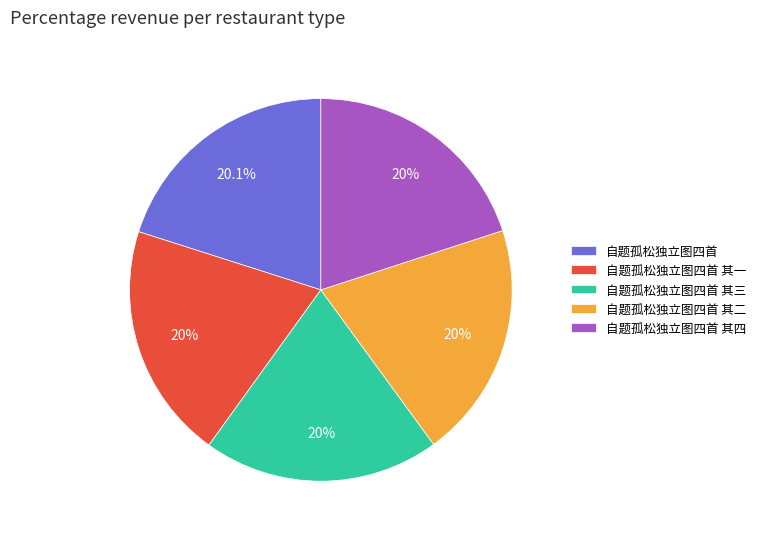

Approximately how many times larger is the value at 自题孤松独立图四首 其一 compared to 自题孤松独立图四首 其三?

1.0